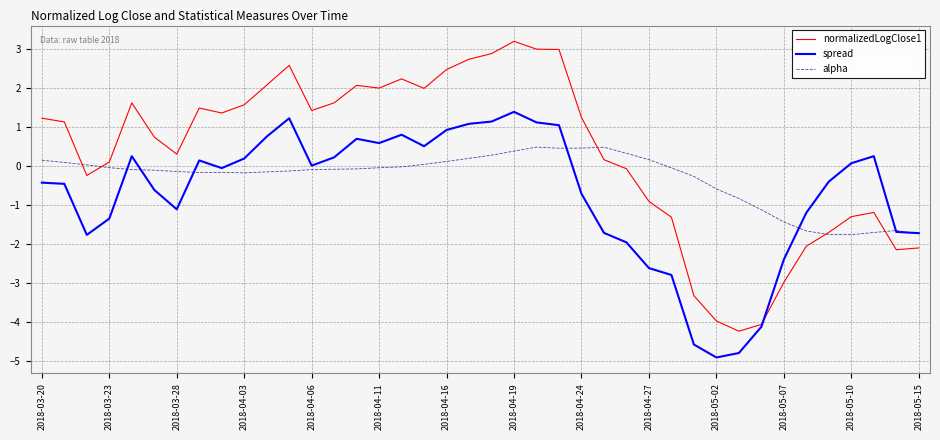

What is the difference between the maximum and second lowest values in the spread series?

6.2